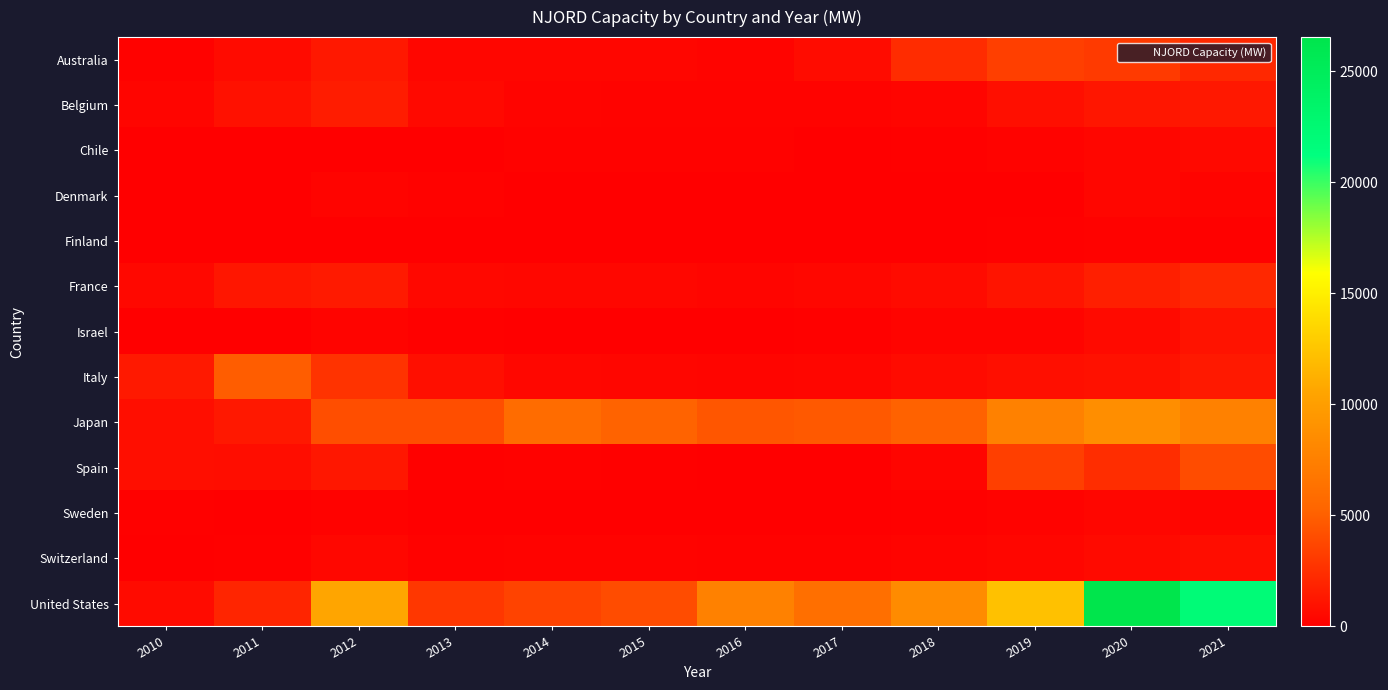

At how many categories does at least one series exceed 9644?

4